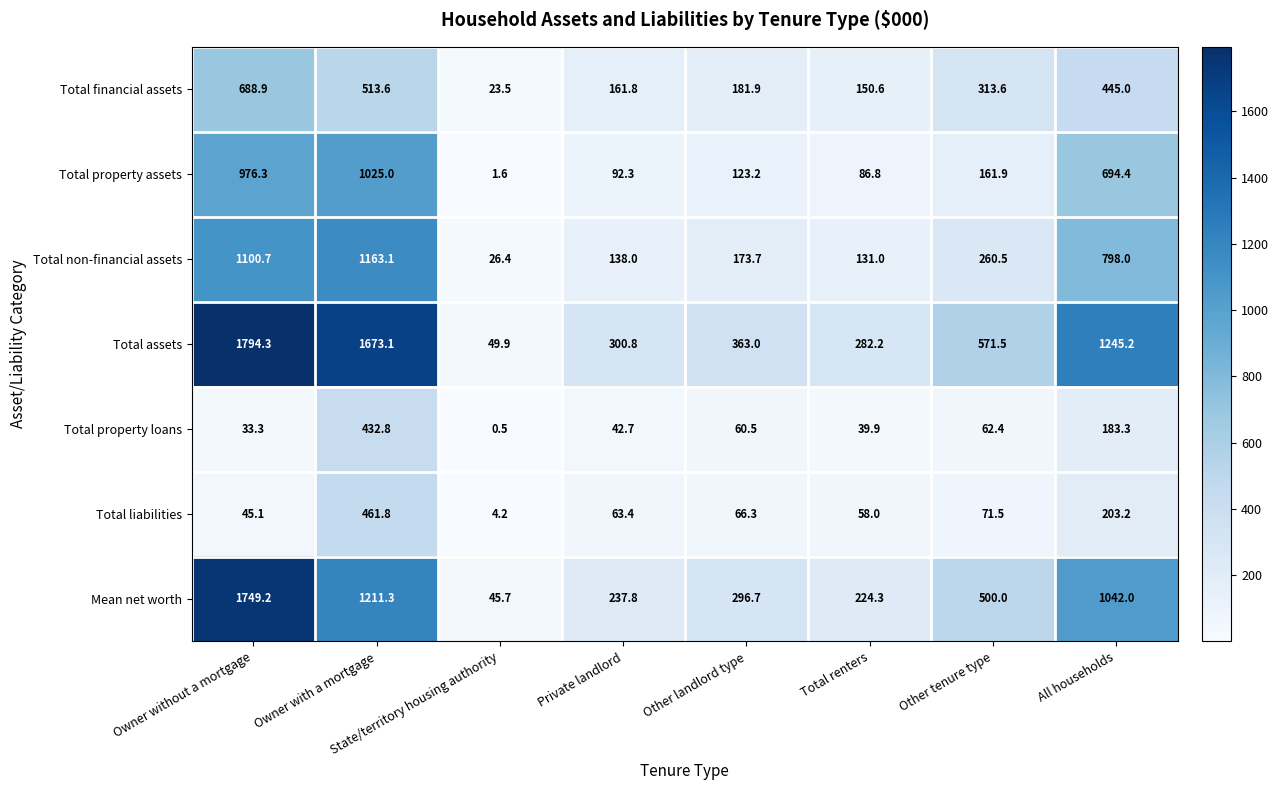

Rank the series at Owner without a mortgage from highest to lowest value.

Total assets, Mean net worth, Total non-financial assets, Total property assets, Total financial assets, Total liabilities, Total property loans